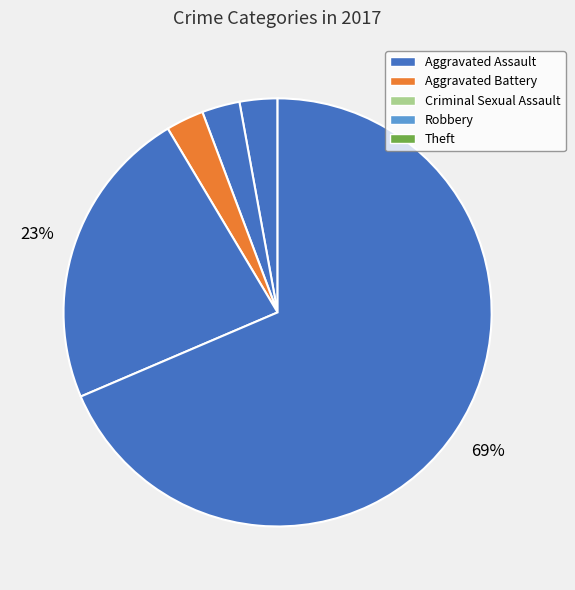

How many slices are in this pie chart?

5